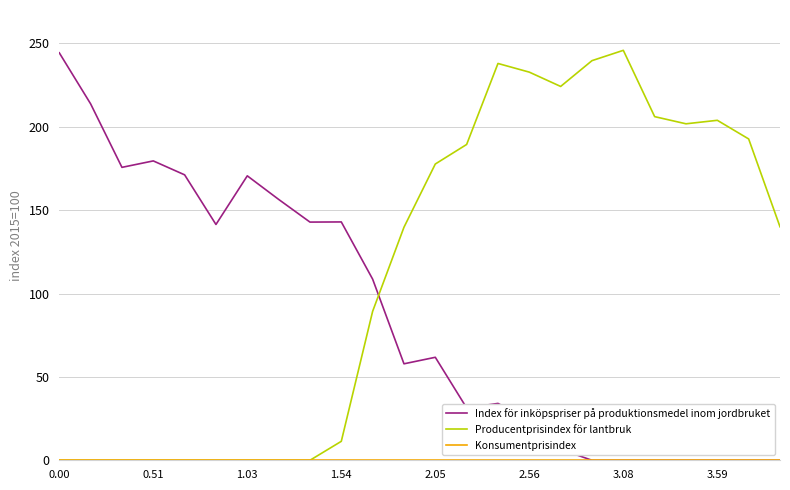

True or false: Producentprisindex för lantbruk and Index för inköpspriser på produktionsmedel inom jordbruket cross at least once.

True